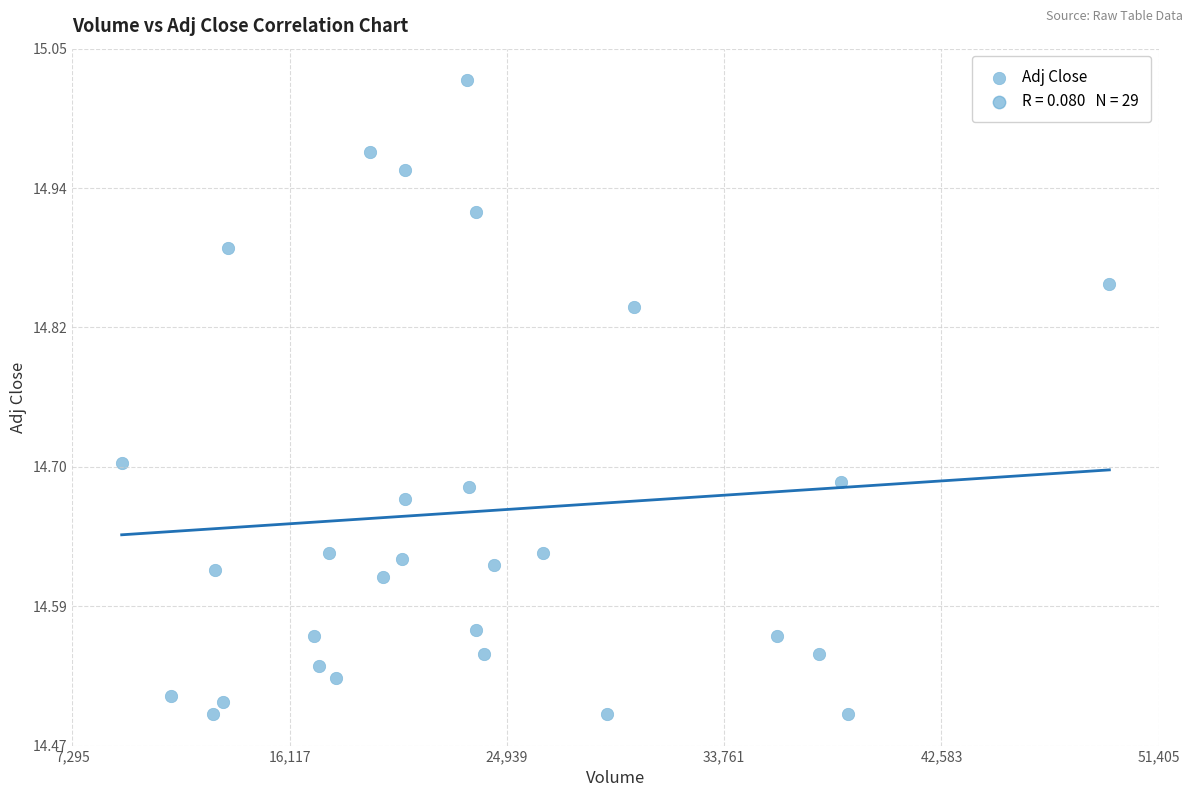

What is the range of Y values (max minus min)?

0.5